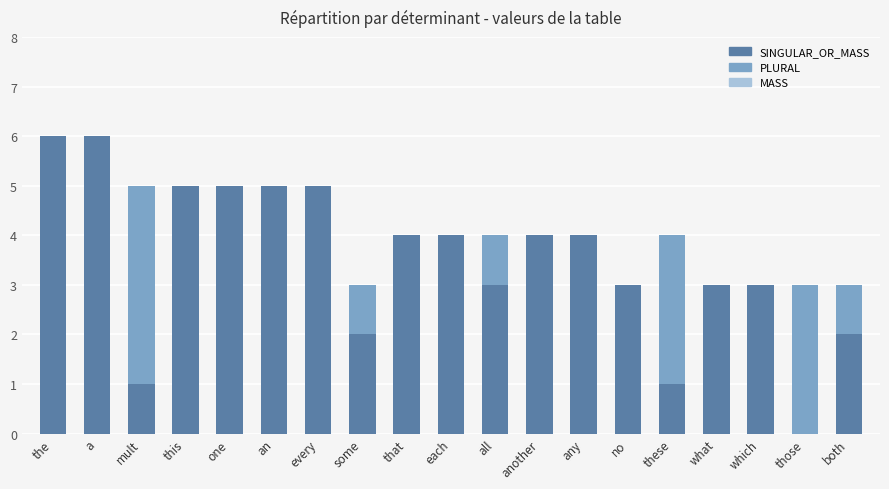

Does the chart contain stacked bars?

Yes